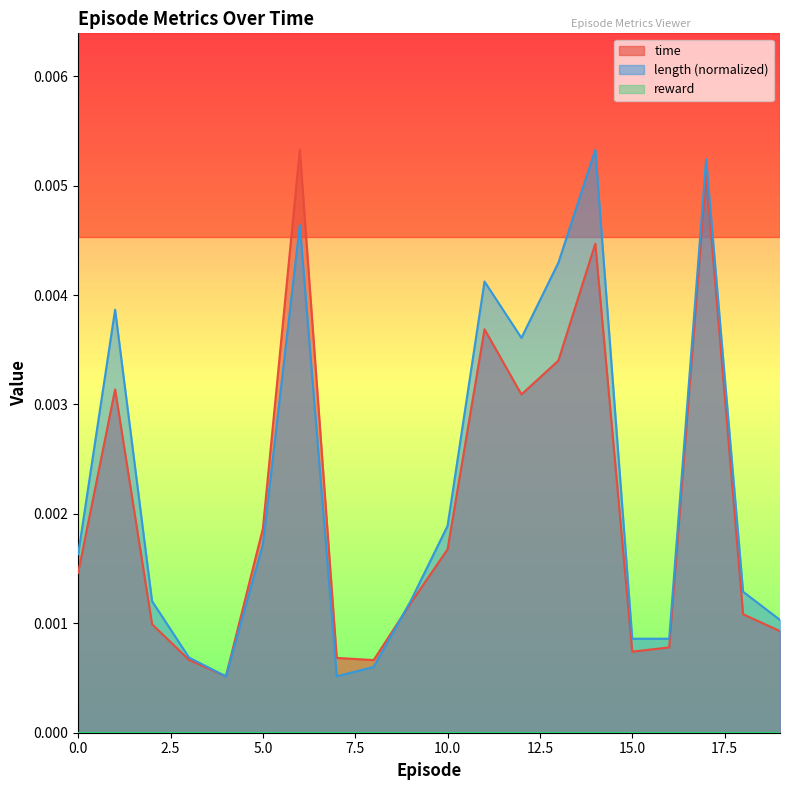

Count the time values in the range 0 to 1.

20